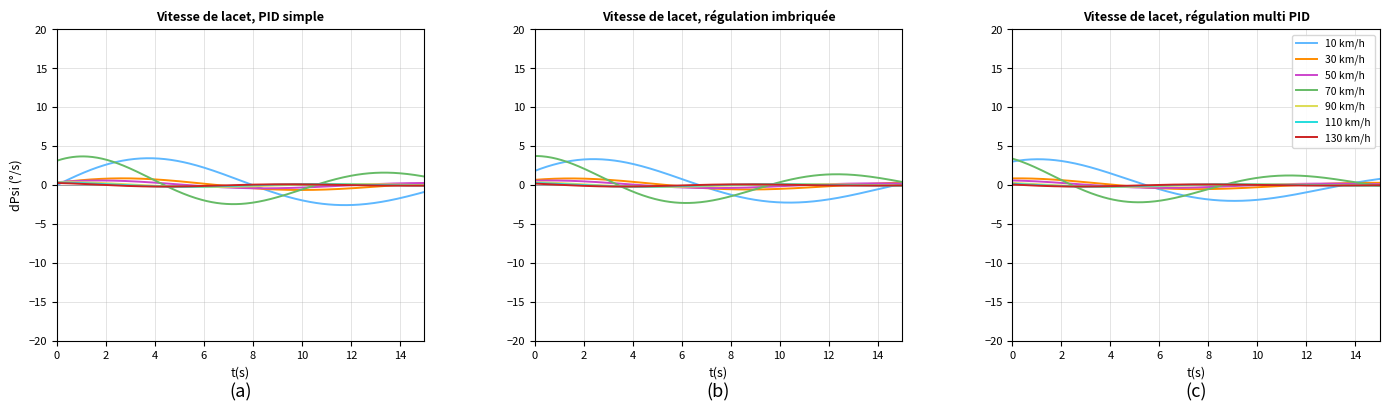

What is the sum of all values?

31